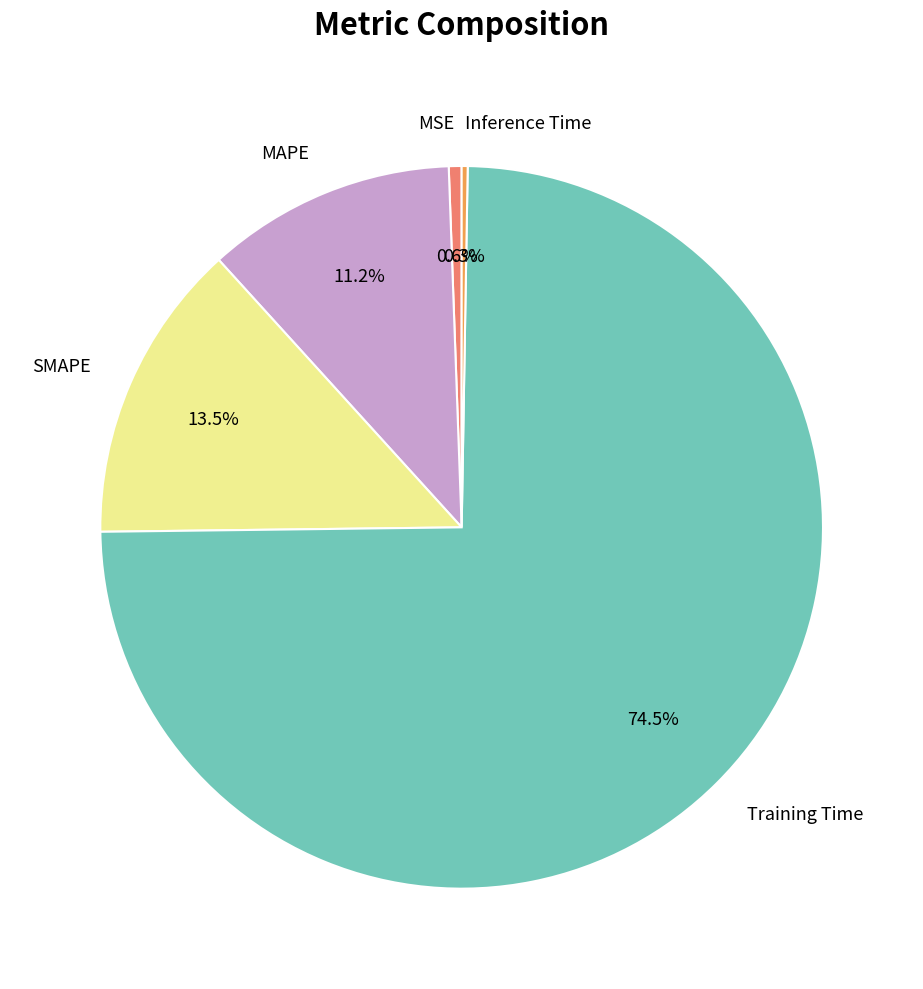

Which slice represents more than half of the pie?

Training Time